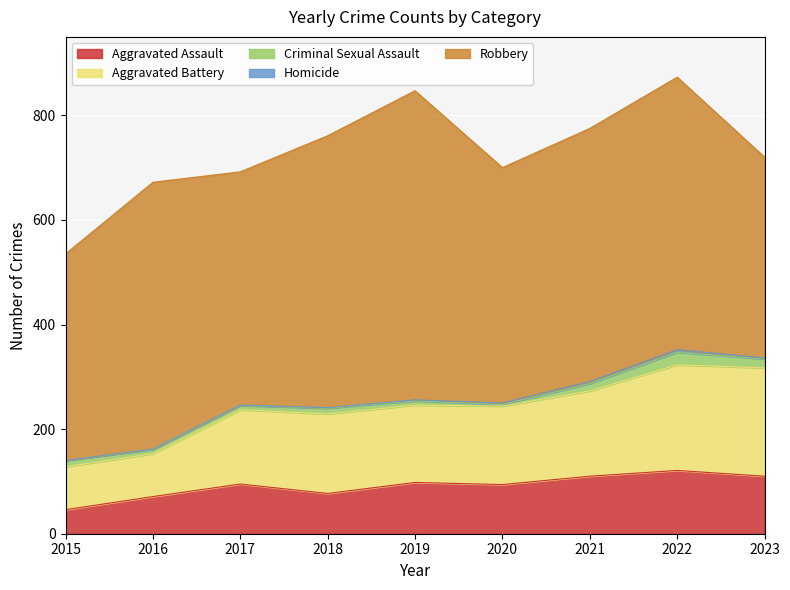

How many data points in Homicide are above 2?

3